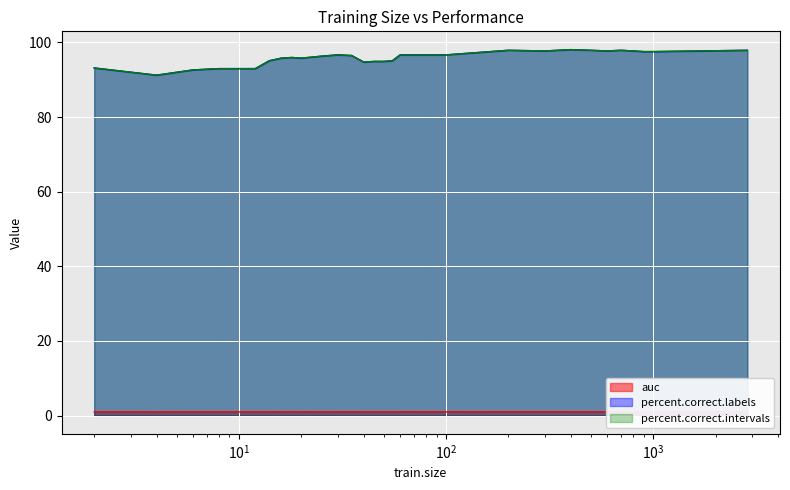

At which category does auc reach its first local peak?

10